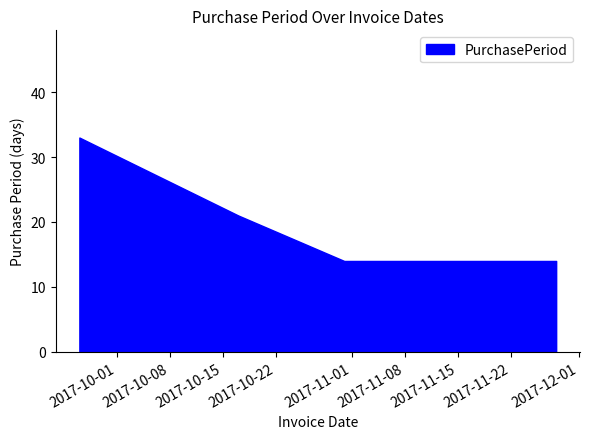

What is the difference between the second highest and minimum values?

7